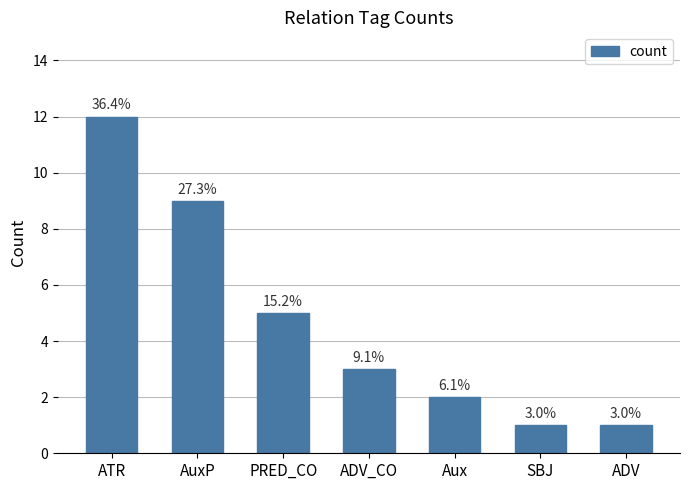

Rank the categories by value from highest to lowest.

ATR, AuxP, PRED_CO, ADV_CO, Aux, SBJ, ADV